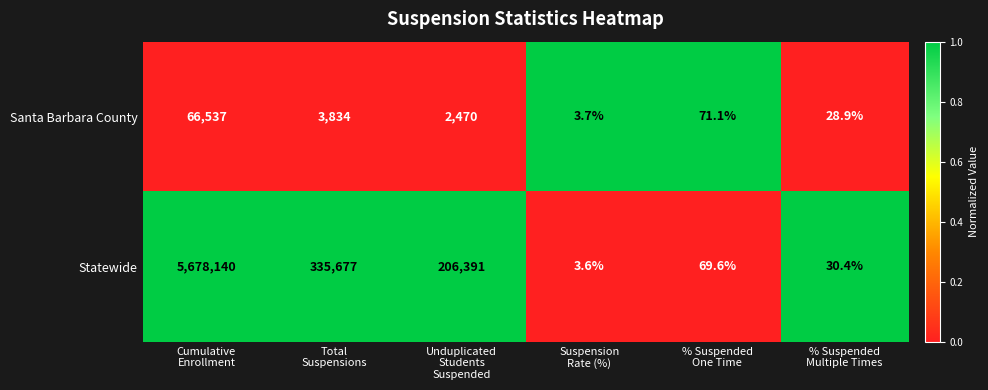

How many series are shown in this chart?

2